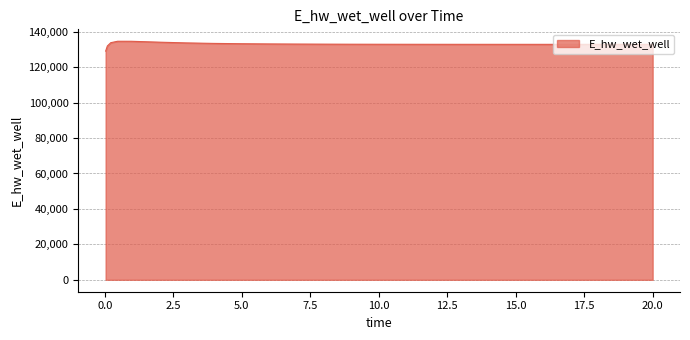

What is the maximum value shown in the chart?

134628.0